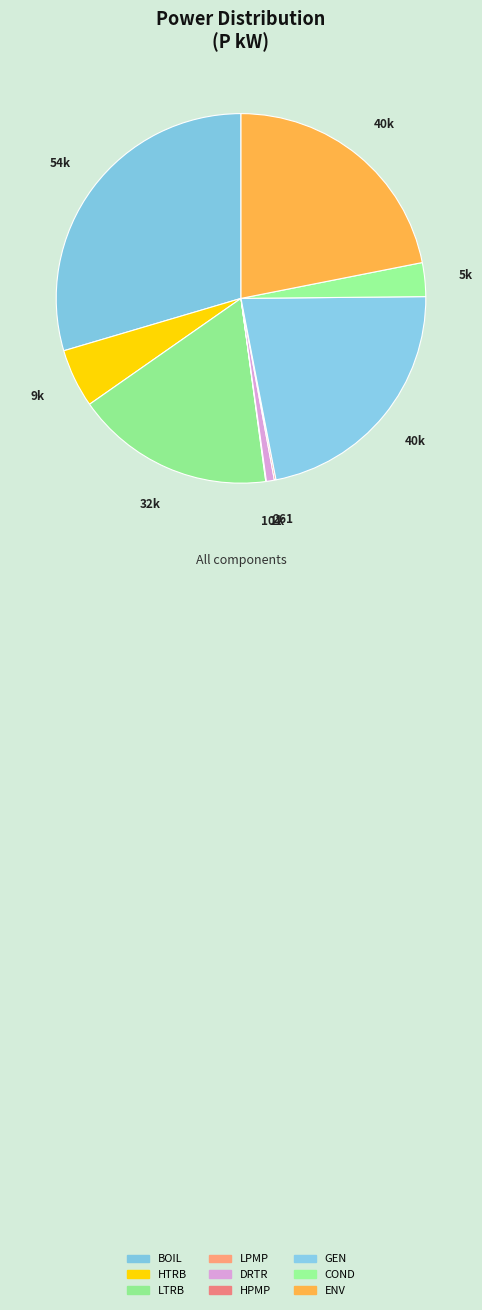

Combined, do HTRB and LTRB account for over 50%?

No